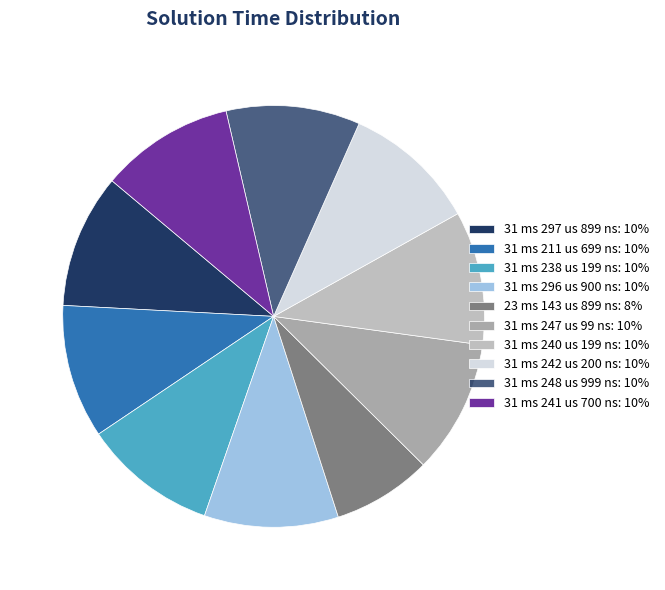

How many slices are in this pie chart?

10